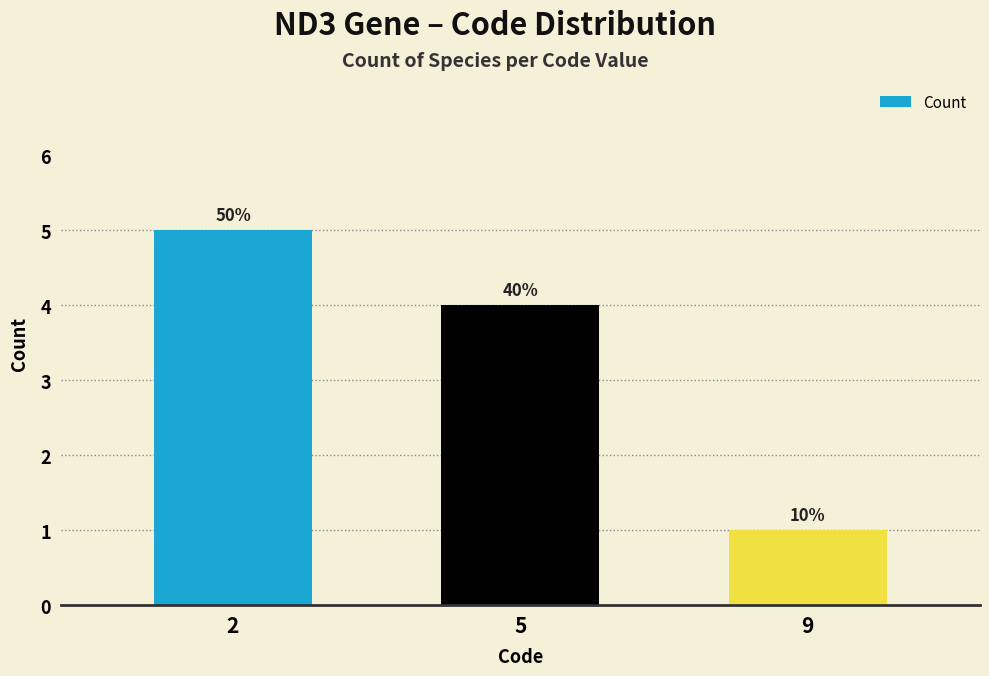

The value at 5 is 3. True or false?

False